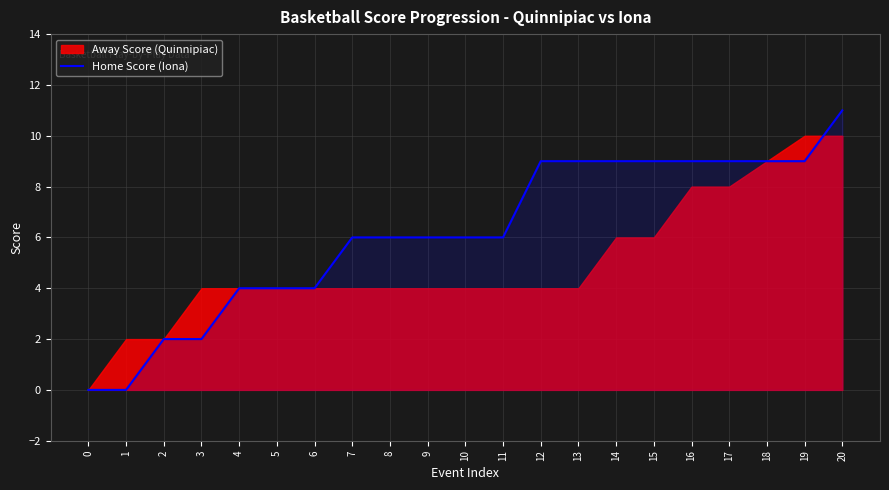

How many values exceed 6?

9